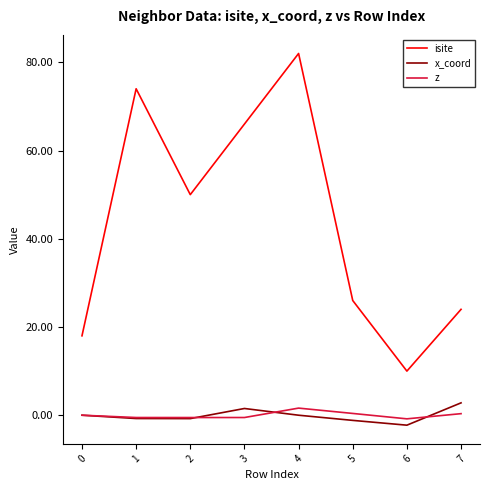

How many lines are shown in the chart?

3